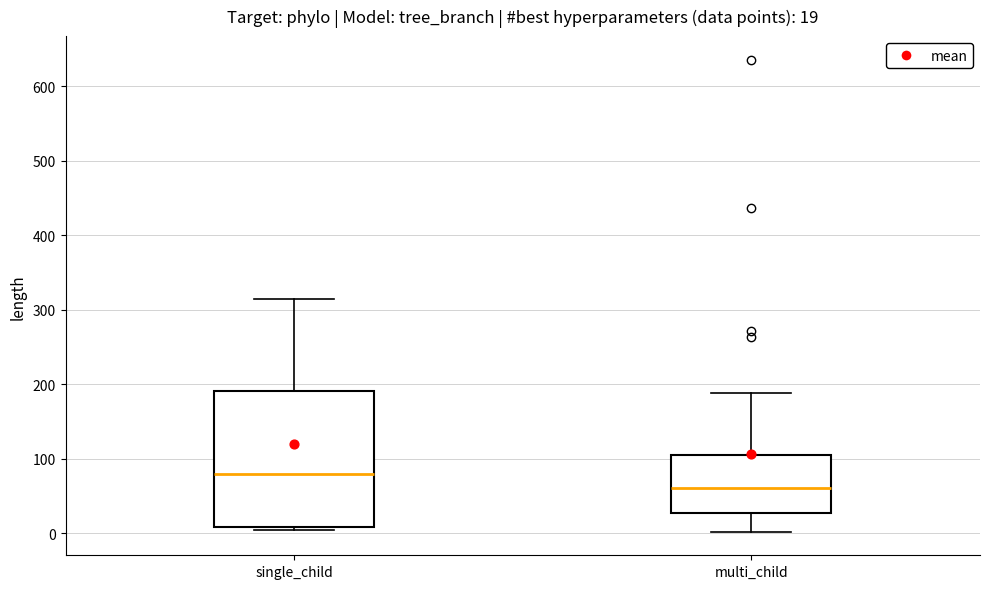

Comparing the boxes themselves (not the whiskers), which one is the tallest?

single_child